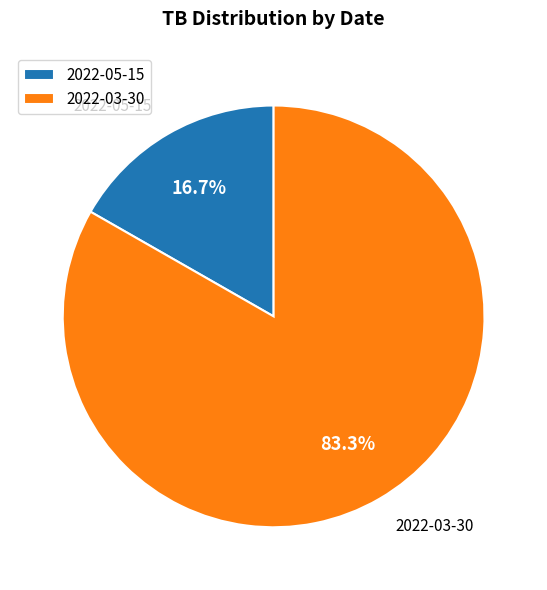

To the nearest percent, what portion does 2022-03-30 represent?

83%